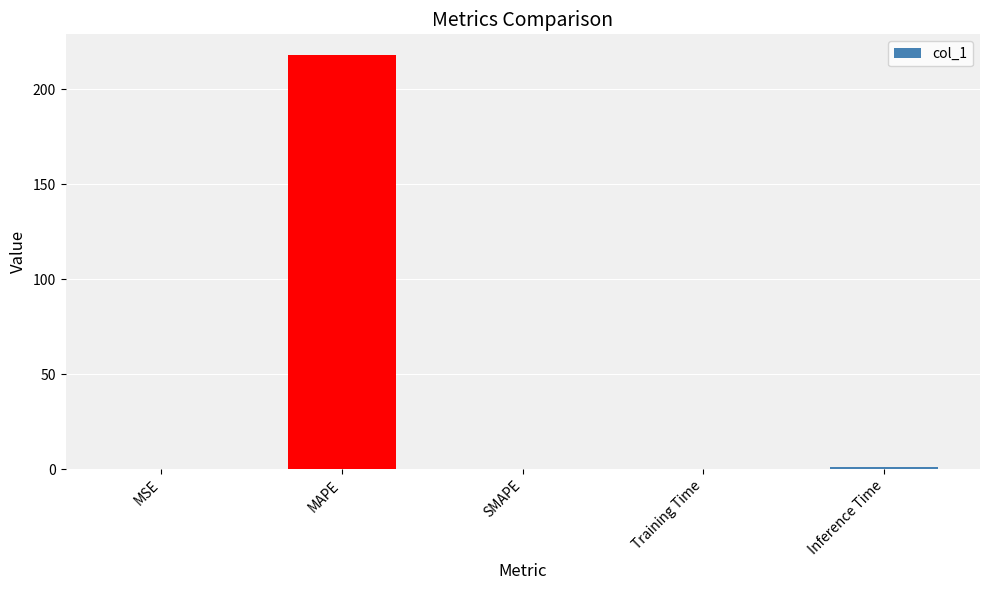

Between Training Time and MAPE, which is larger?

MAPE